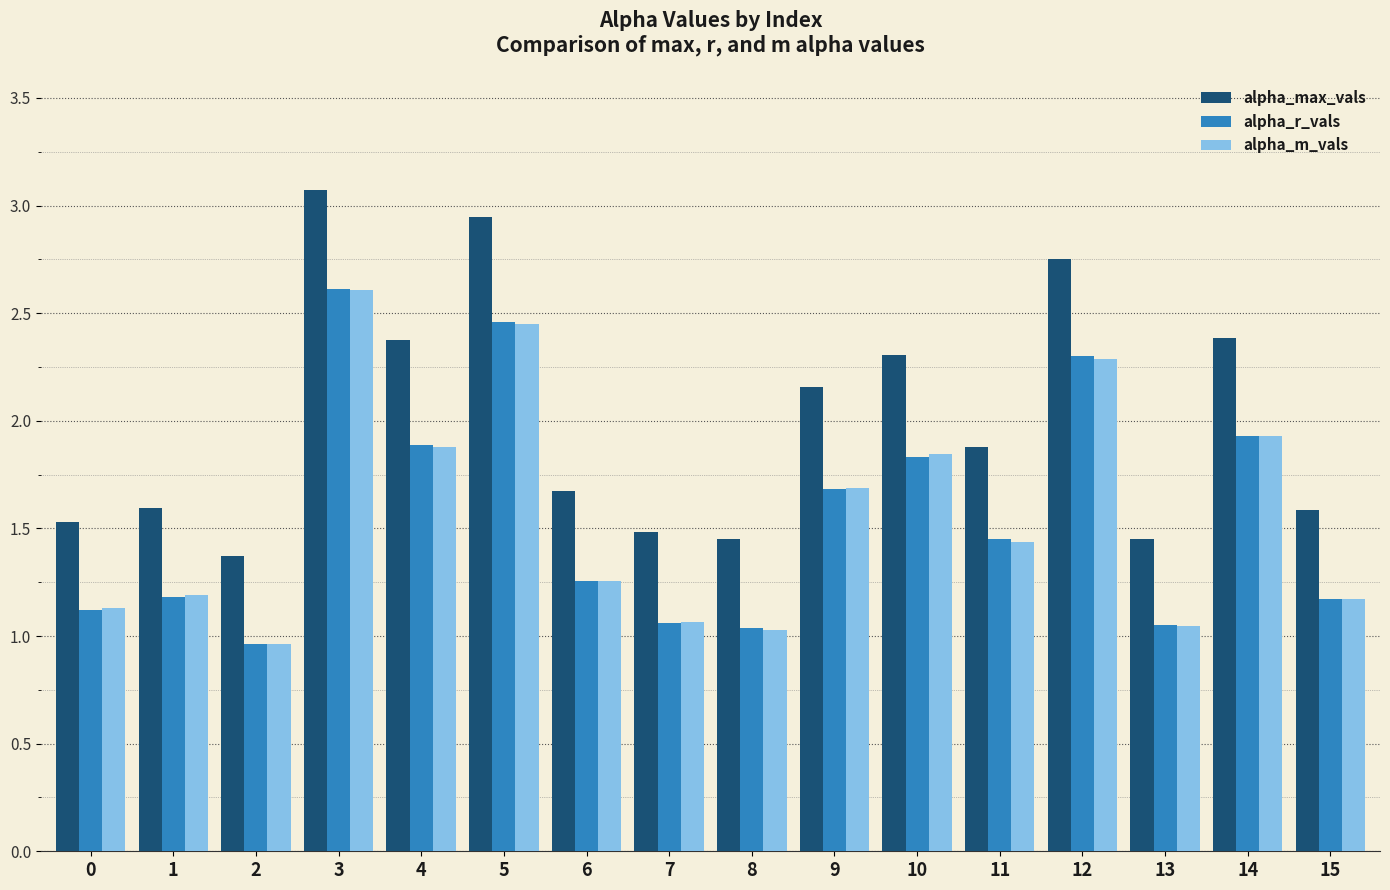

What is the greatest value displayed?

3.1